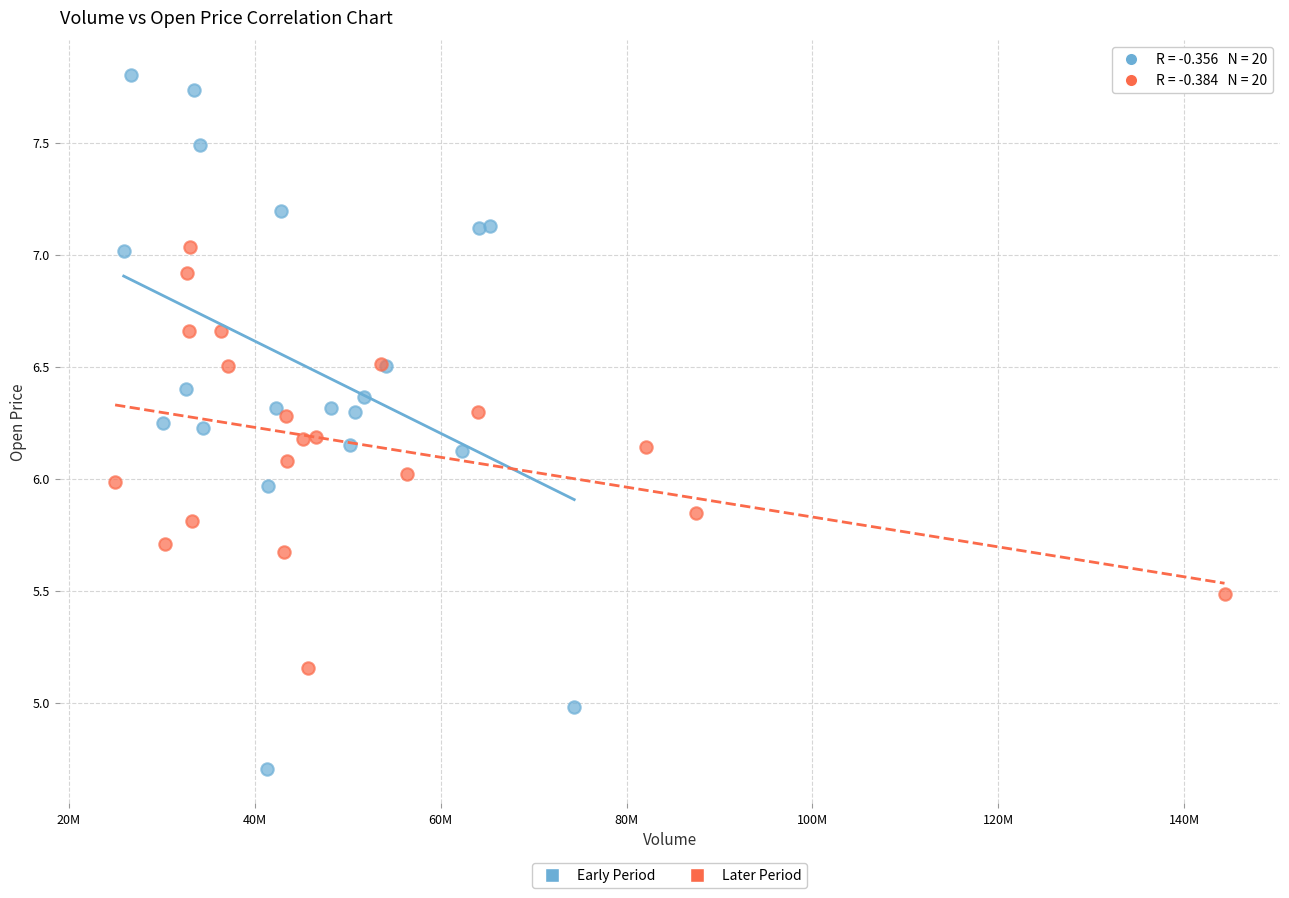

Which series contains the lowest Y value?

Early Period